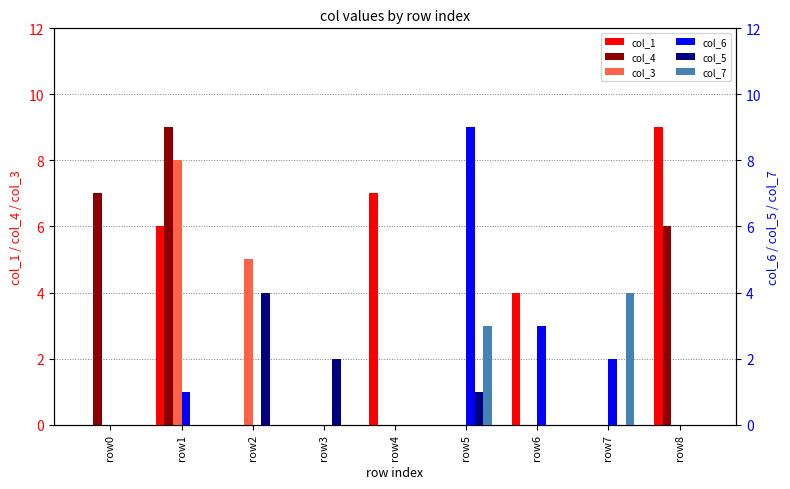

What is the difference between the maximum and minimum values in the col_5 series?

4